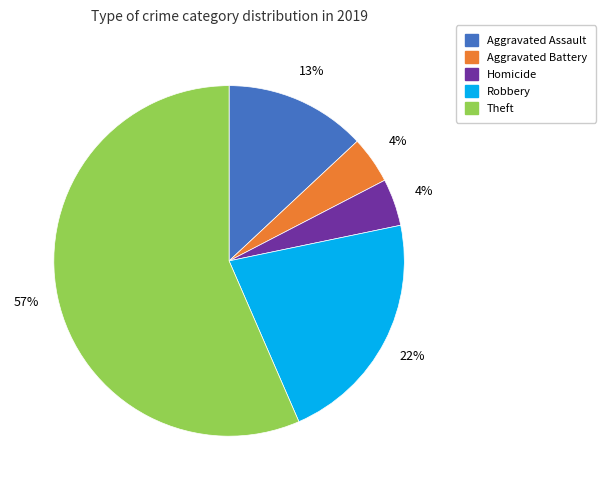

Does any single category account for the majority?

Yes